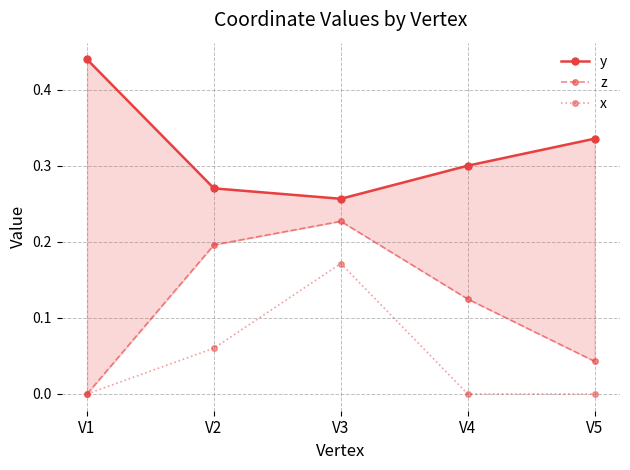

Between V3 and V1, which is larger?

V1